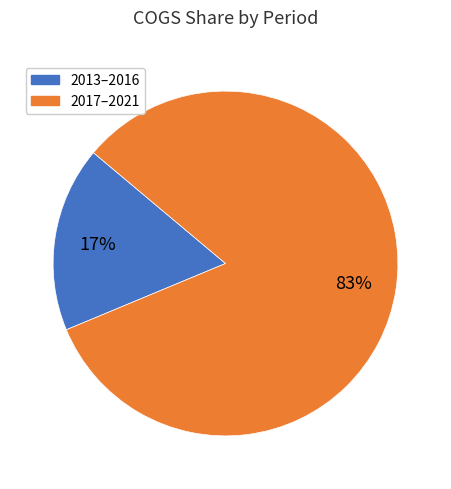

To the nearest percent, what percentage of the pie is 2013–2016?

17%